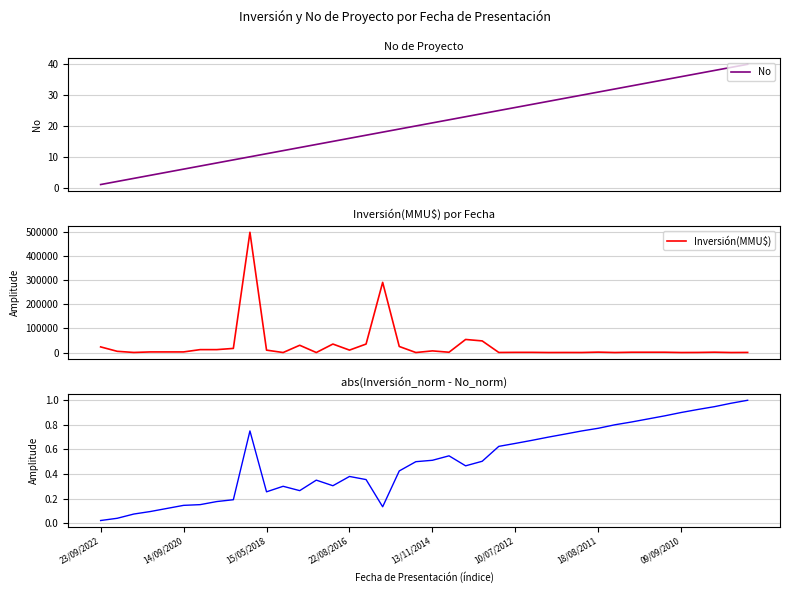

Which series has the largest total across all categories?

Inversión(MMU$)